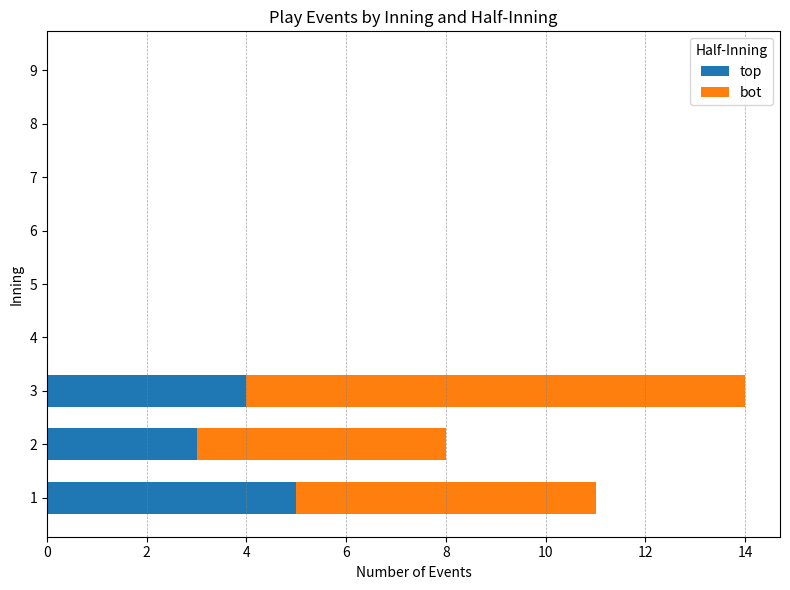

Is it true that top equals 0 at 7?

True